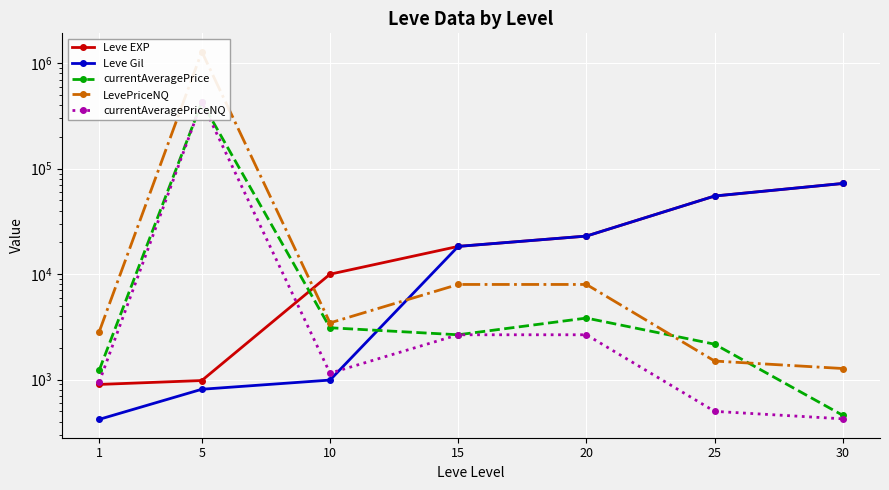

What is the value of the Leve Gil point at the 6th from the left?

55060.0